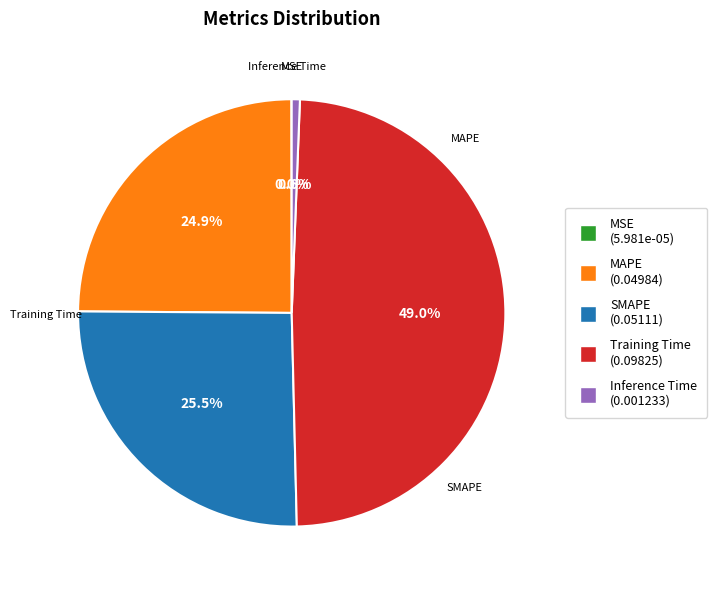

The MAPE slice represents 25% of the pie. True or false?

True